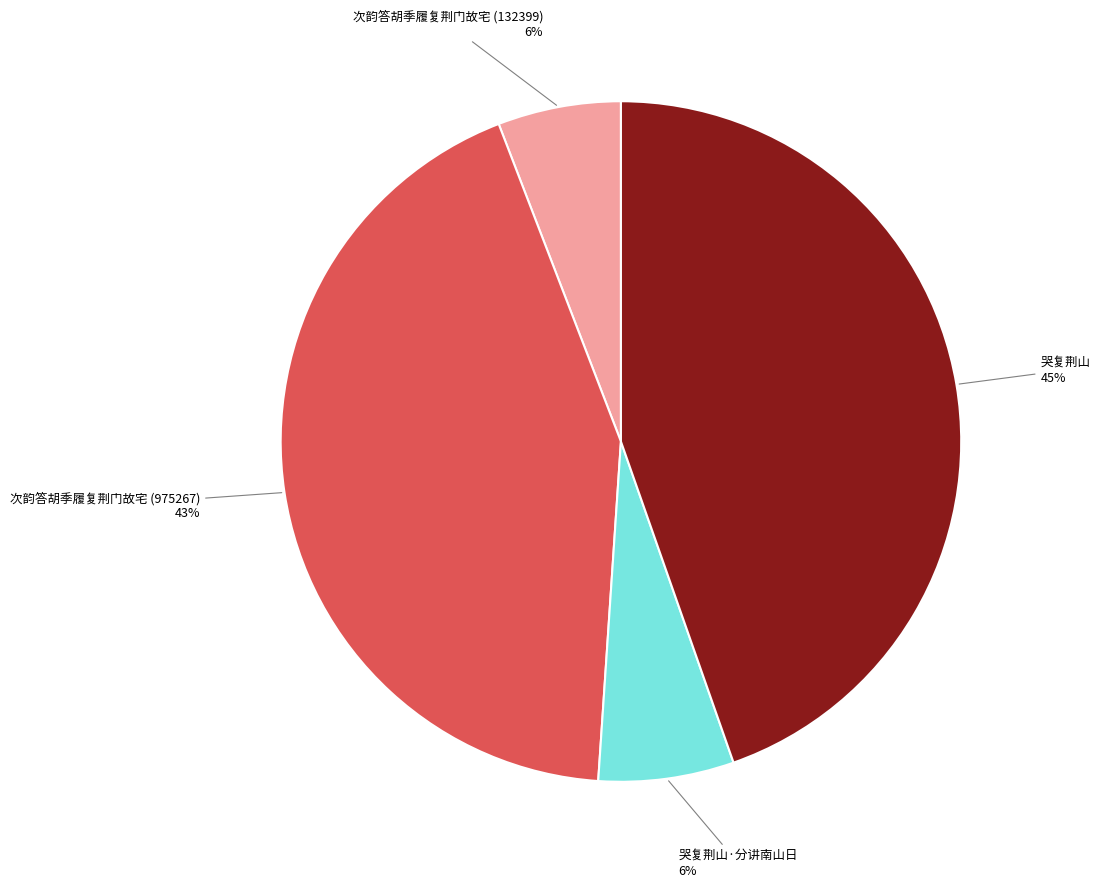

How many slices are in this pie chart?

4